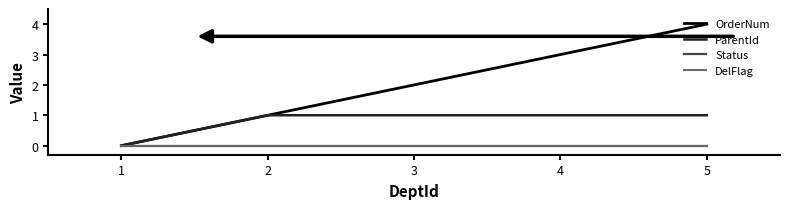

Does the chart display data point markers on the line(s)?

No